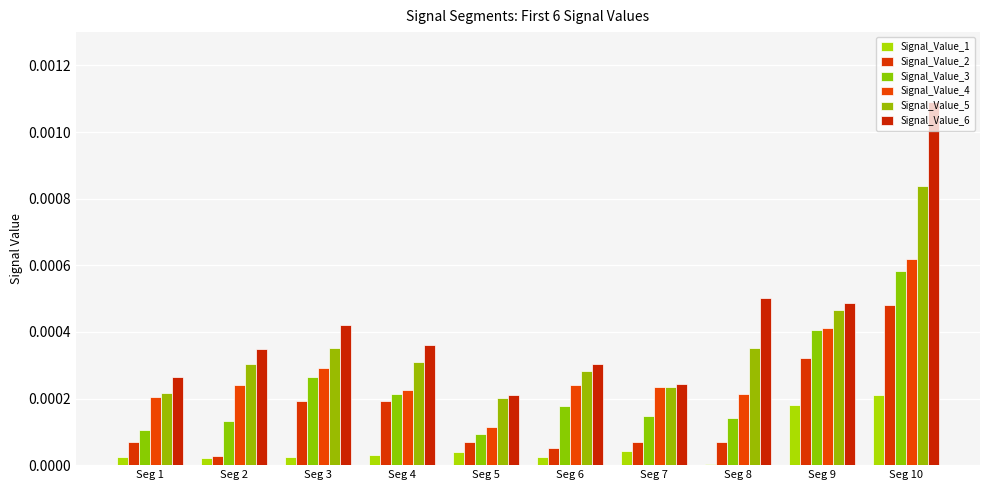

What are all the series names shown in the legend?

Signal_Value_1, Signal_Value_2, Signal_Value_3, Signal_Value_4, Signal_Value_5, Signal_Value_6